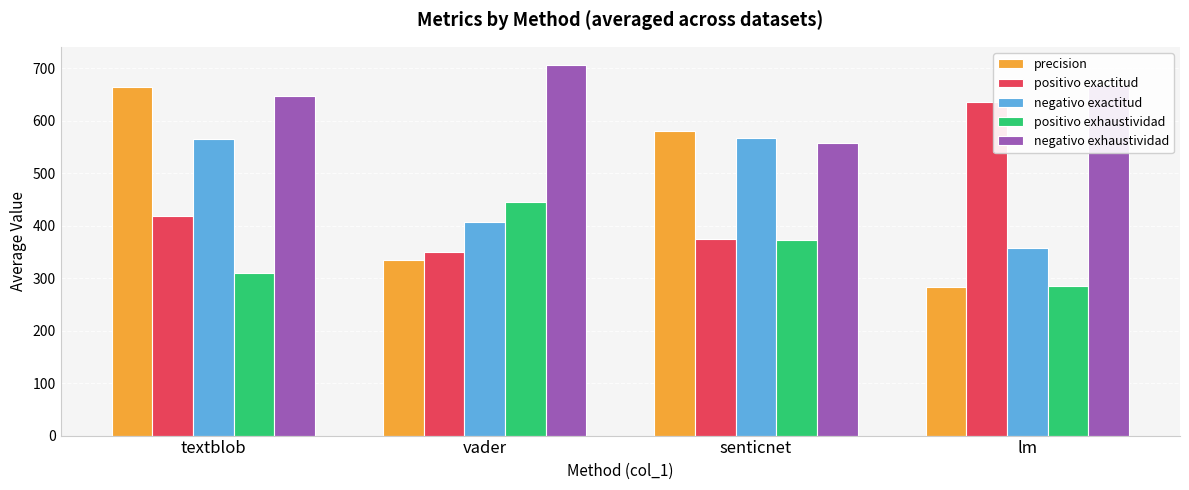

List the labels in order of precision value, largest first.

textblob, senticnet, vader, lm